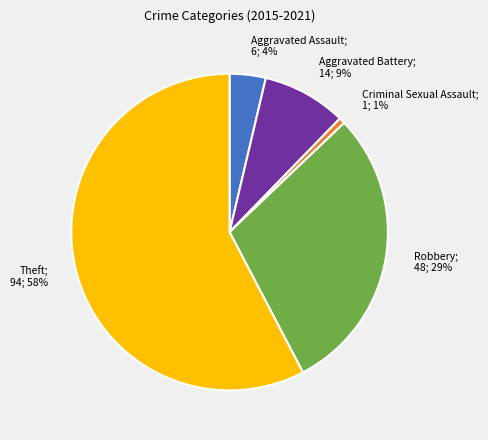

True or false: Criminal Sexual Assault; 1; 1% accounts for 11% of the total.

False